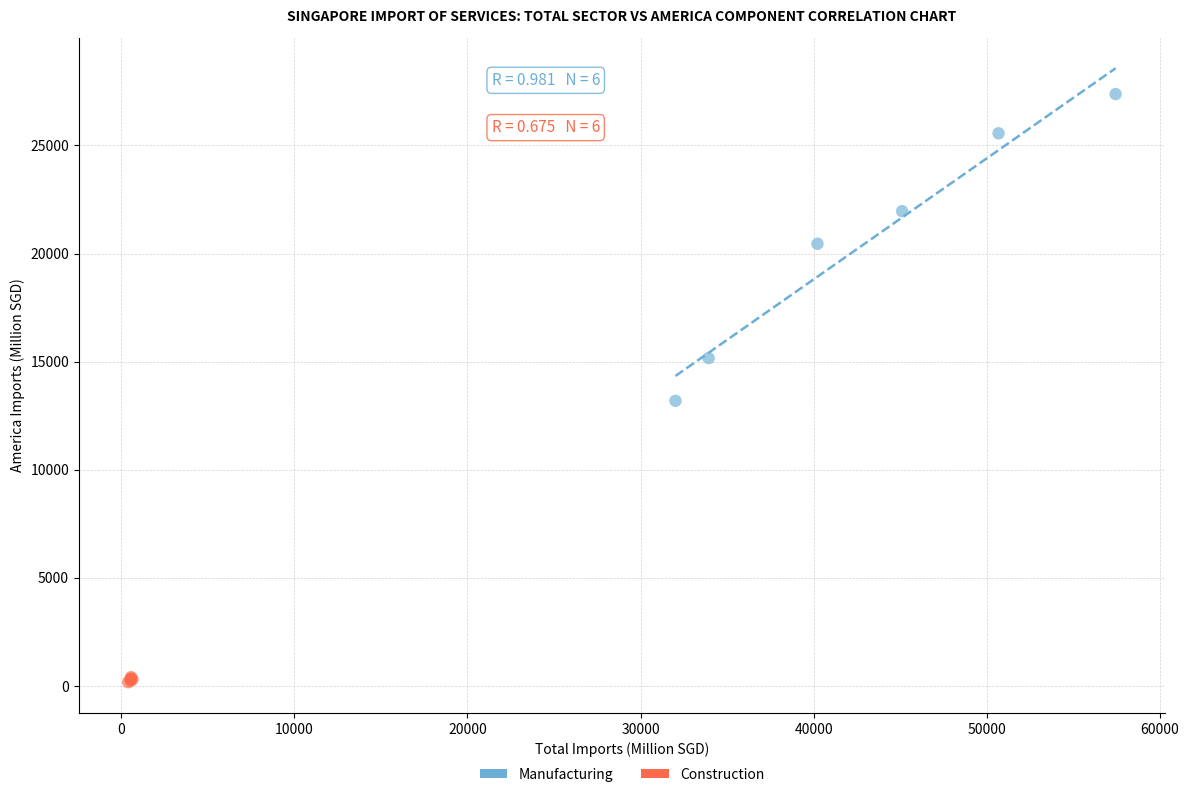

Which series contains the lowest Y value?

Construction